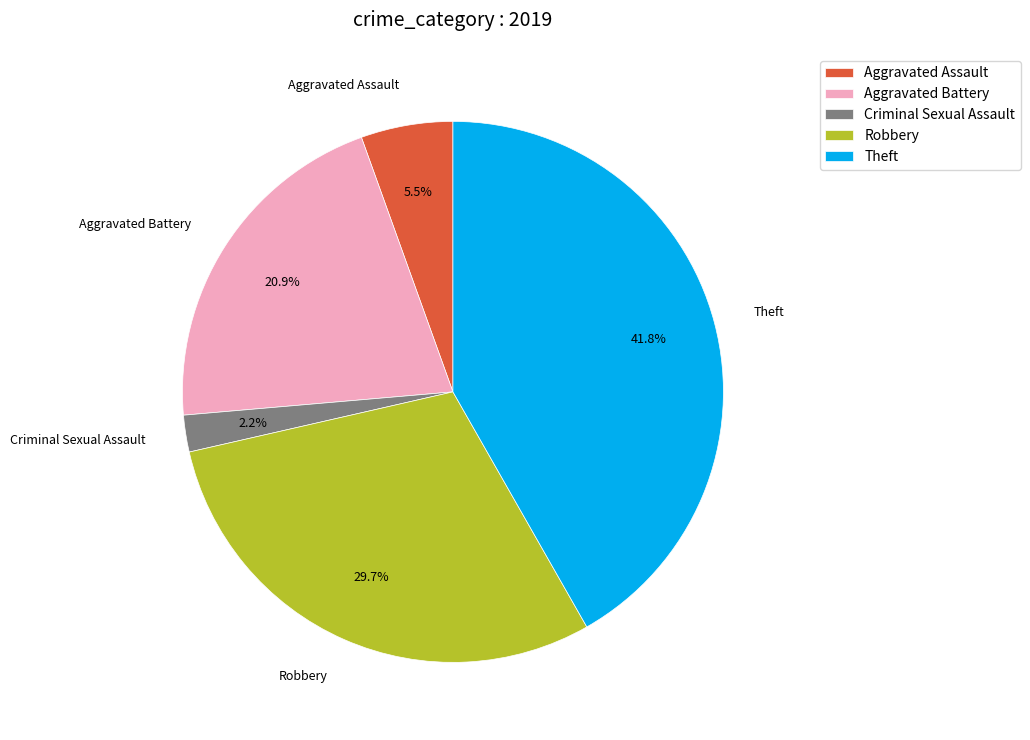

Which slice is the largest?

Theft